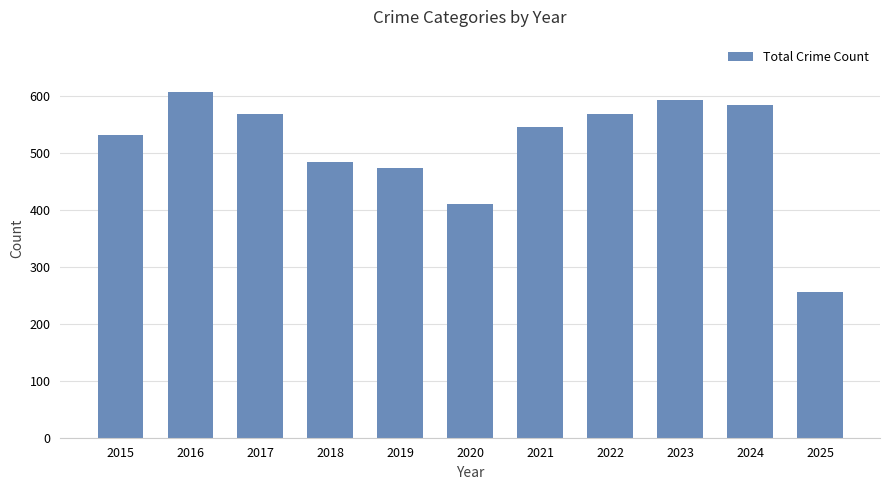

Reading left to right, extract all data points from this chart.

2015=531	2016=608	2017=569	2018=485	2019=474	2020=410	2021=546	2022=569	2023=593	2024=585	2025=256